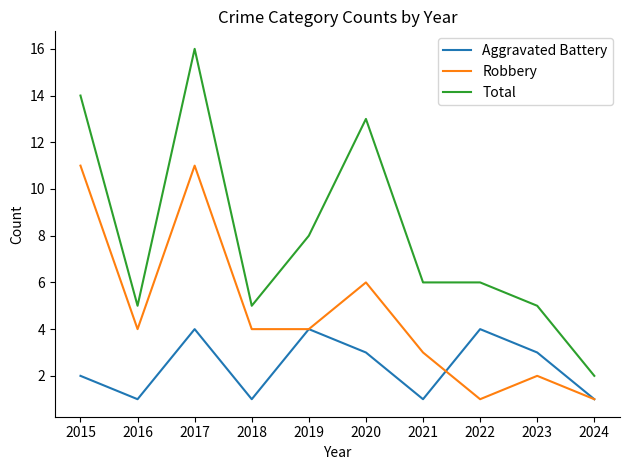

Read the Total value at 2015.

14